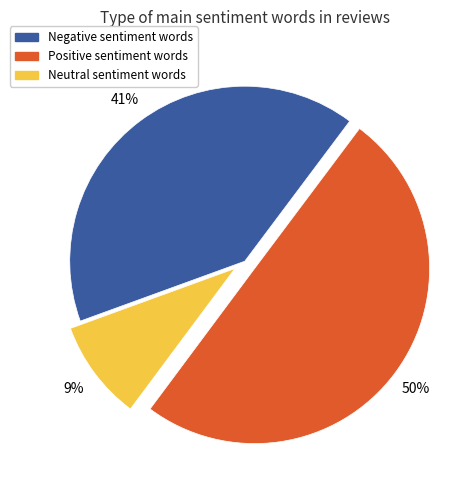

To the nearest percent, what is the difference between the largest and smallest slice percentages?

41%